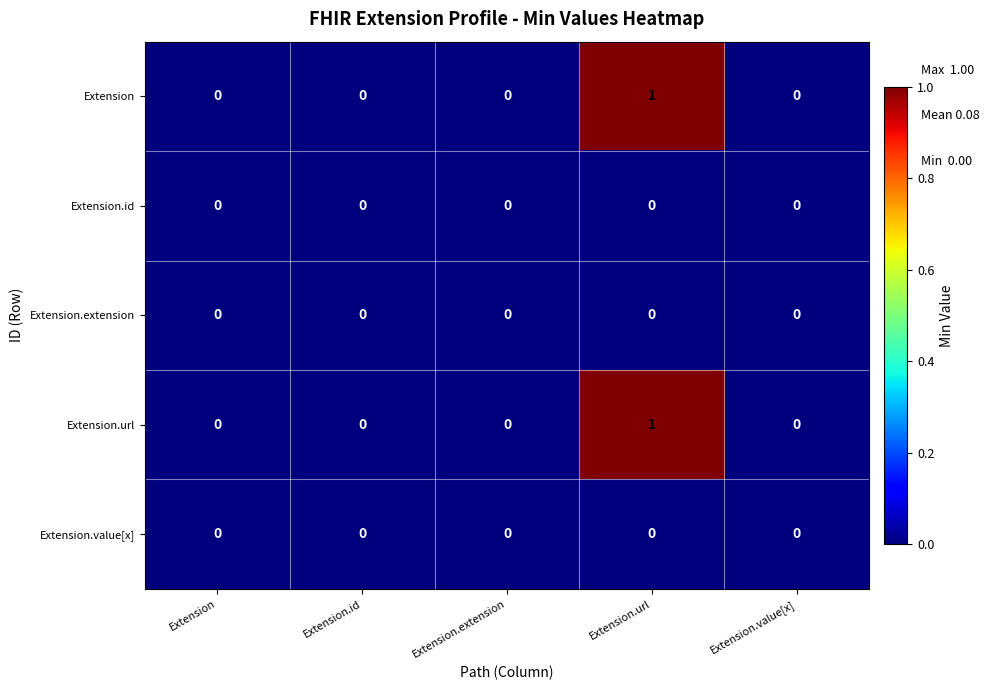

How many Extension values are between 0 and 1?

5